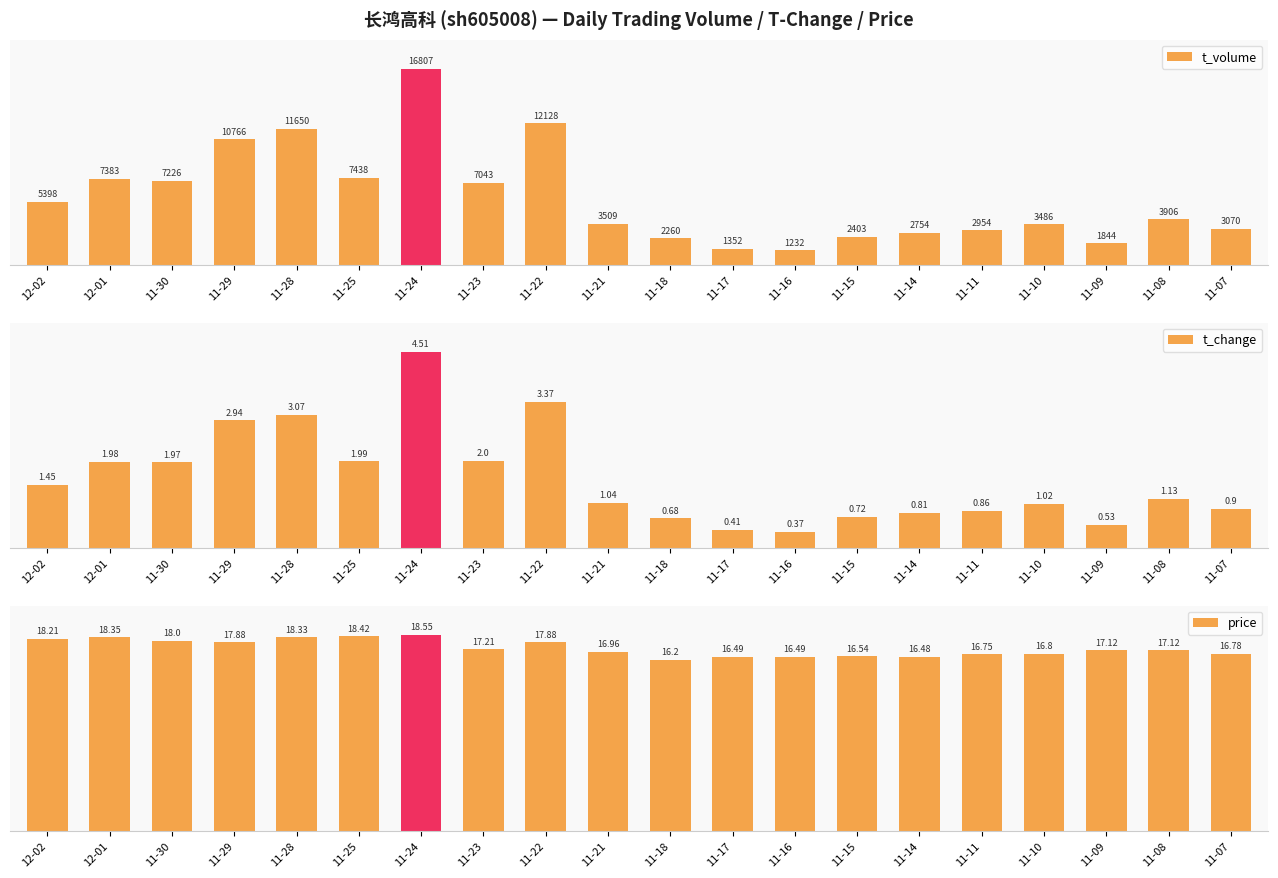

At how many categories does at least one series exceed 64?

20